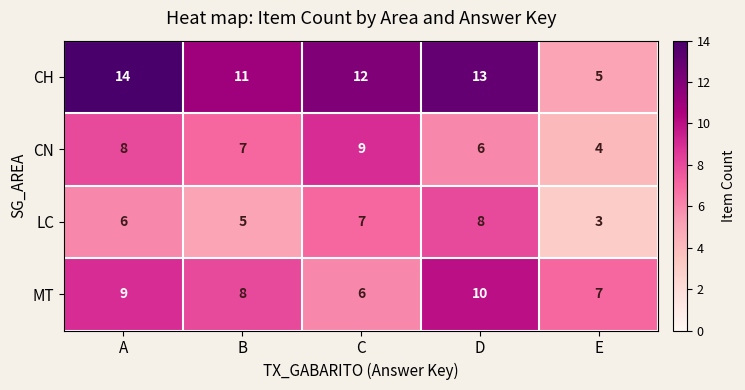

Read the MT value at E.

7